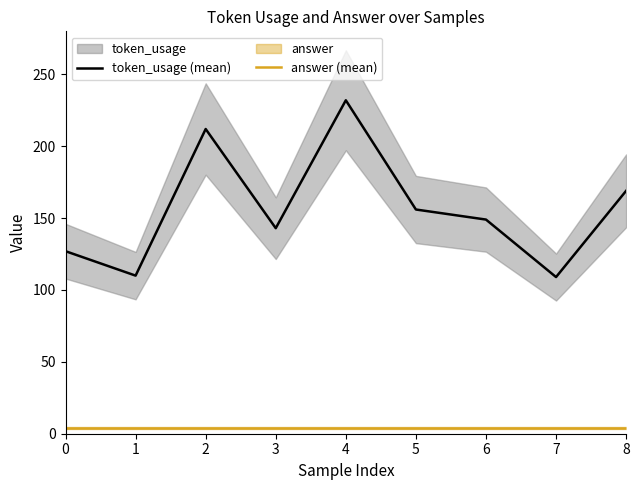

True or false: answer (mean) has a value of 4 at 7.

True